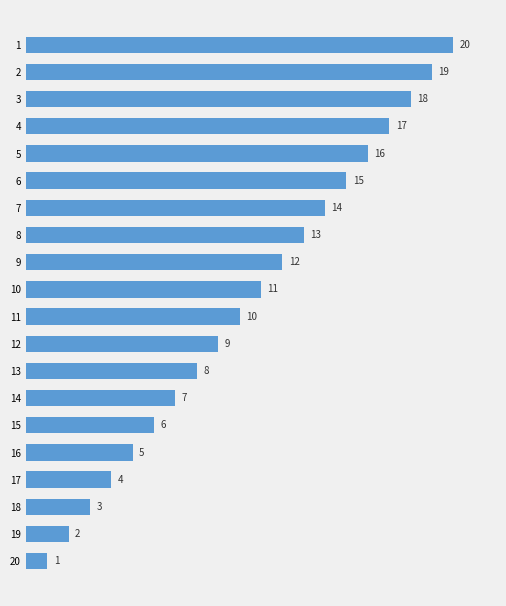

What is the value of the 8th bar from the top?

13